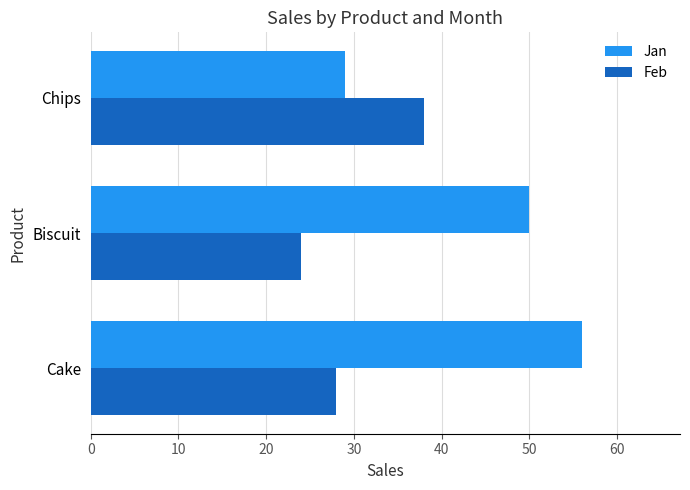

Which category has the lowest value across all series?

Biscuit